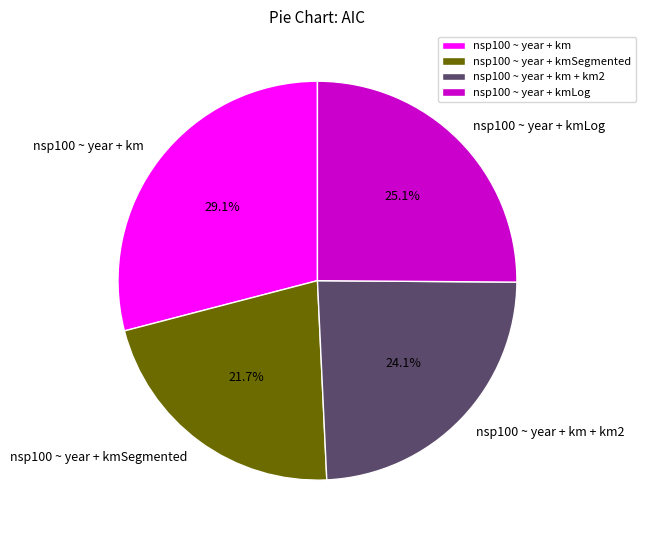

Which has a higher value, nsp100 ~ year + km or nsp100 ~ year + kmSegmented?

nsp100 ~ year + km